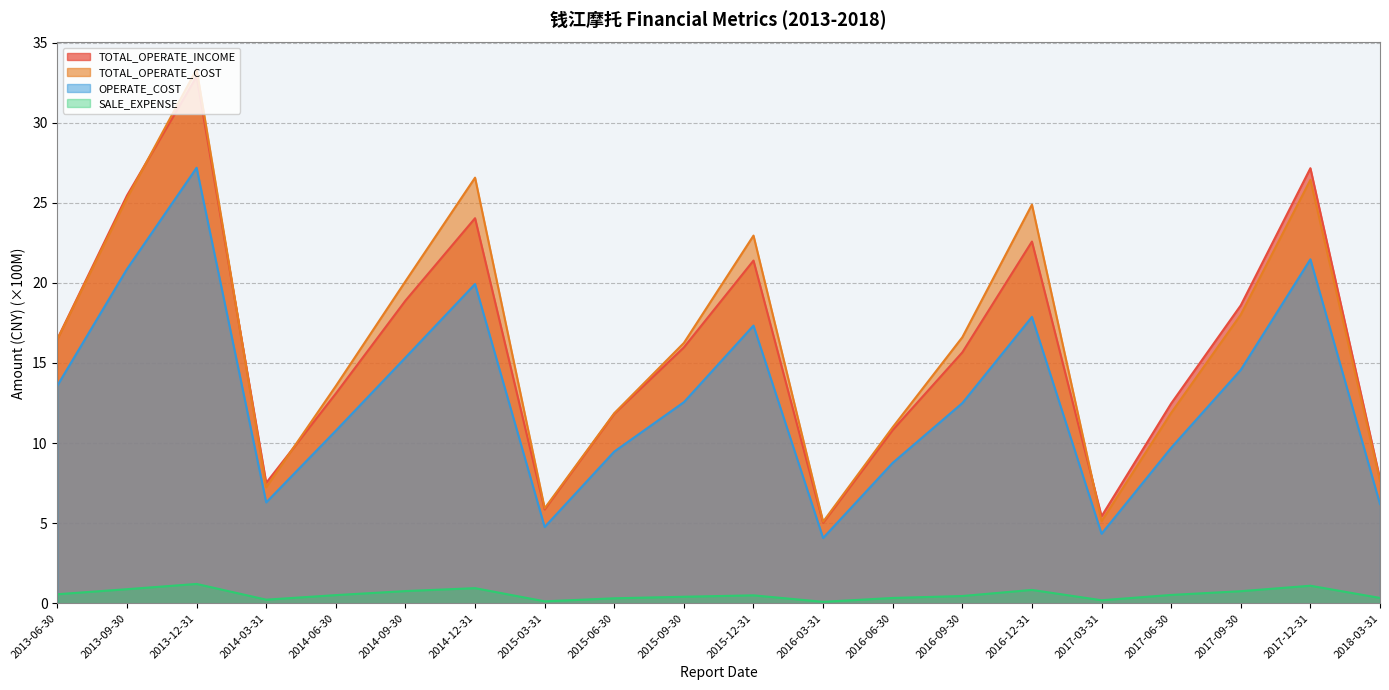

True or false: TOTAL_OPERATE_INCOME has a value of 18.9 at 2014-09-30.

True